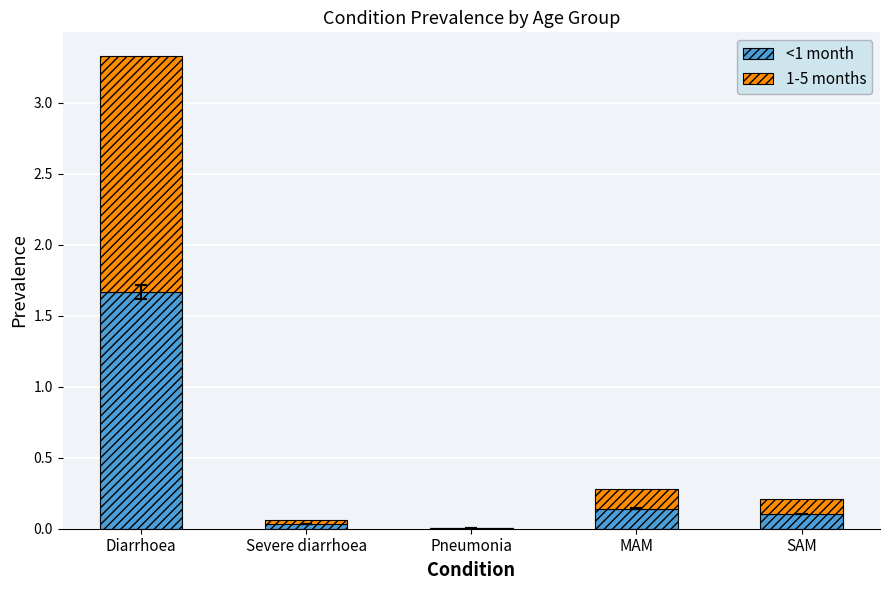

Is it true that <1 month equals 0.0 at Severe diarrhoea?

True